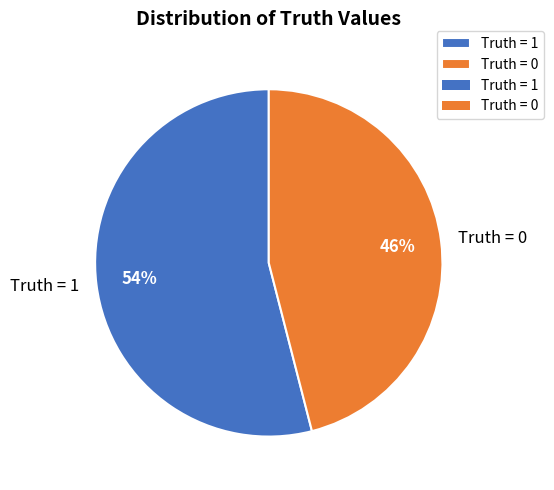

Combined, do Truth = 1 and Truth = 0 account for over 50%?

Yes